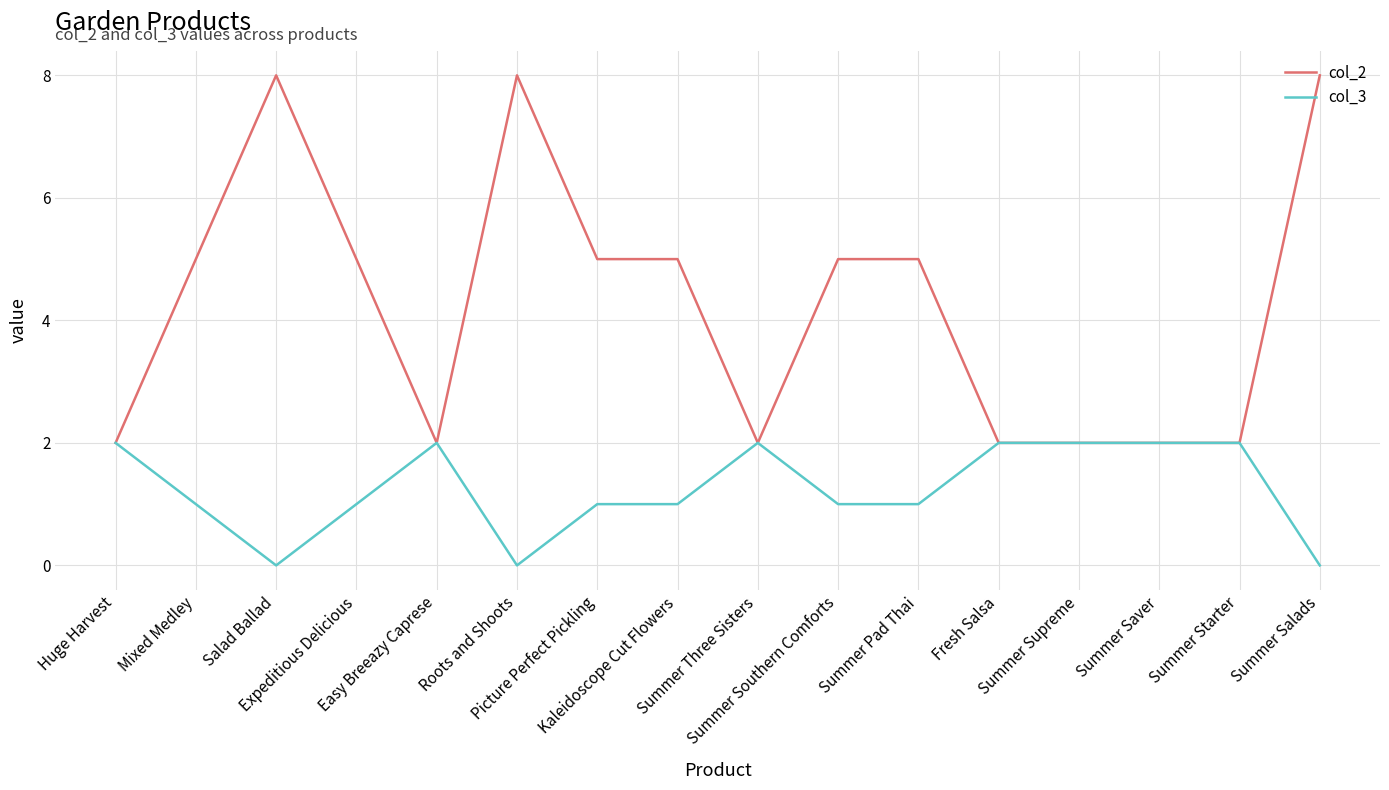

List the series in order of their overall mean, lowest first.

col_3, col_2